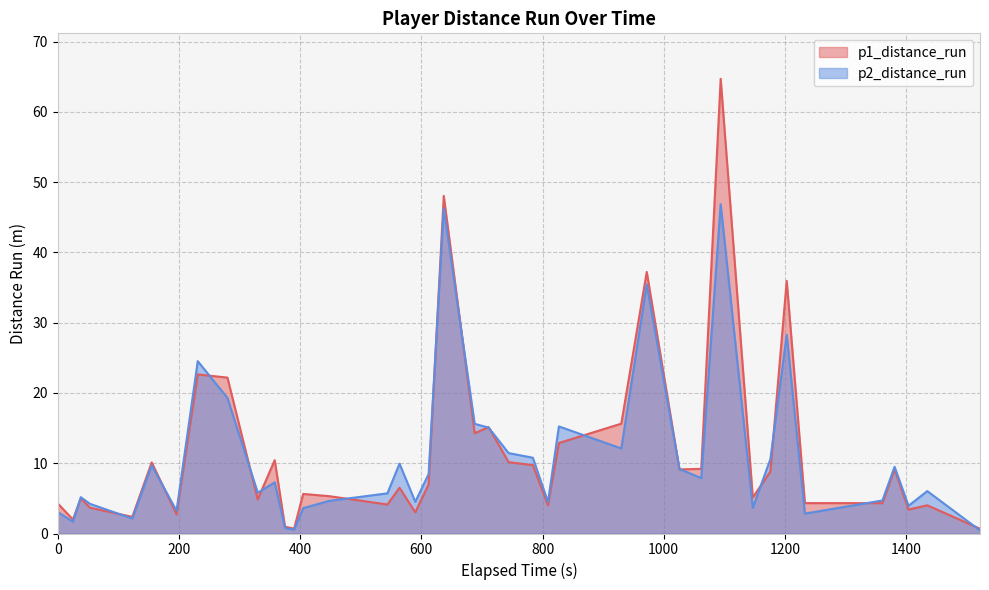

Which series has the largest range (max minus min)?

p1_distance_run